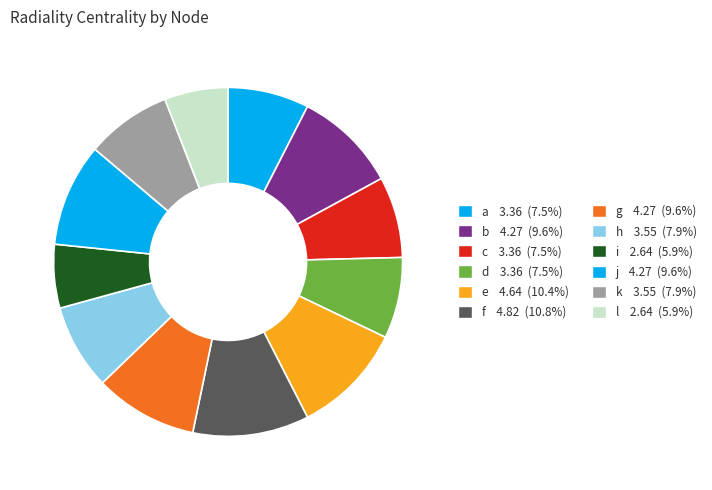

To the nearest percent, what is the average slice percentage?

8%